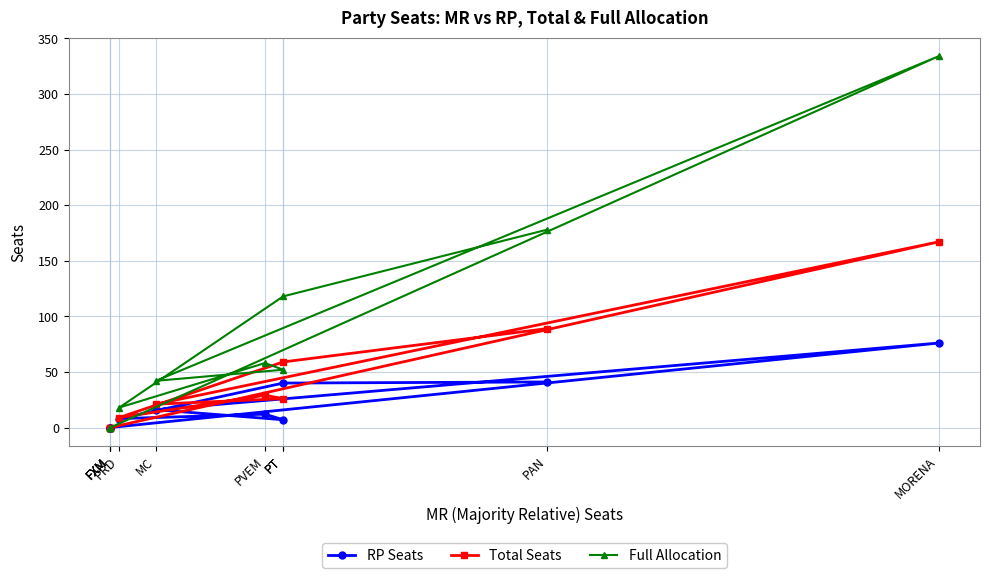

How many data points in Full Allocation are above 52?

4